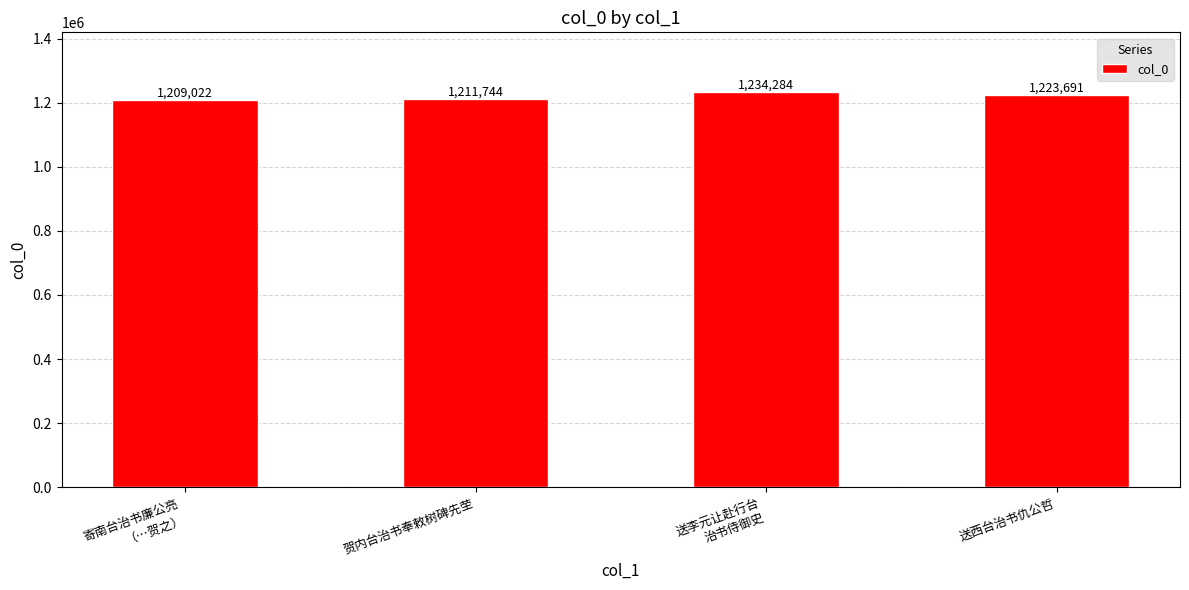

Which label corresponds to the smallest value in the chart?

寄南台治书廉公亮
（…贺之）